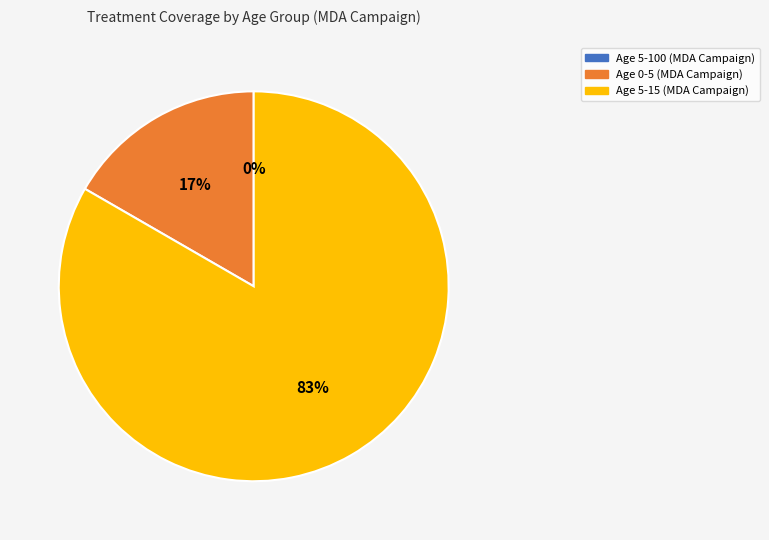

Count the number of slices in the pie.

3